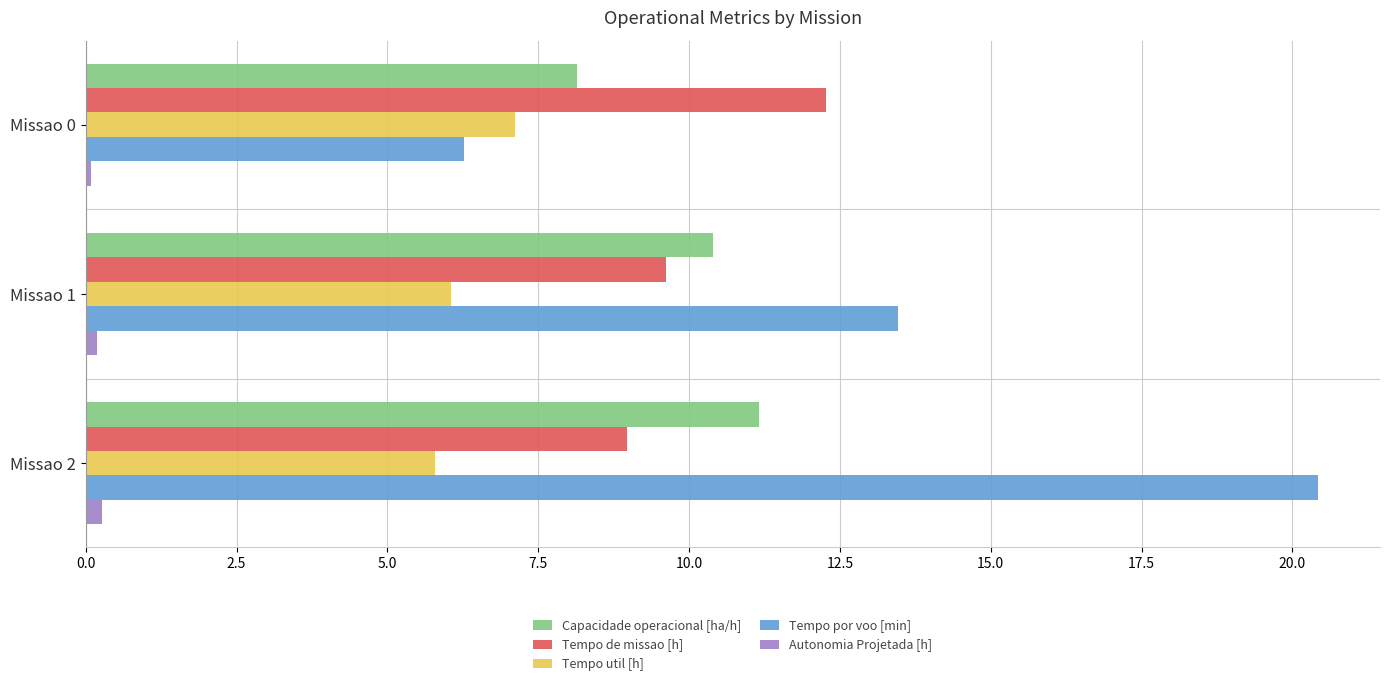

True or false: Tempo por voo [min] has a value of 11.0 at Missao 0.

False